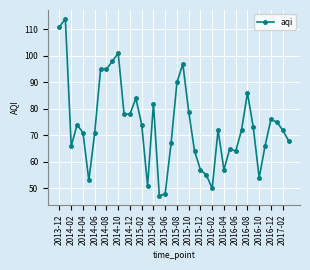

What is the smallest value displayed?

47